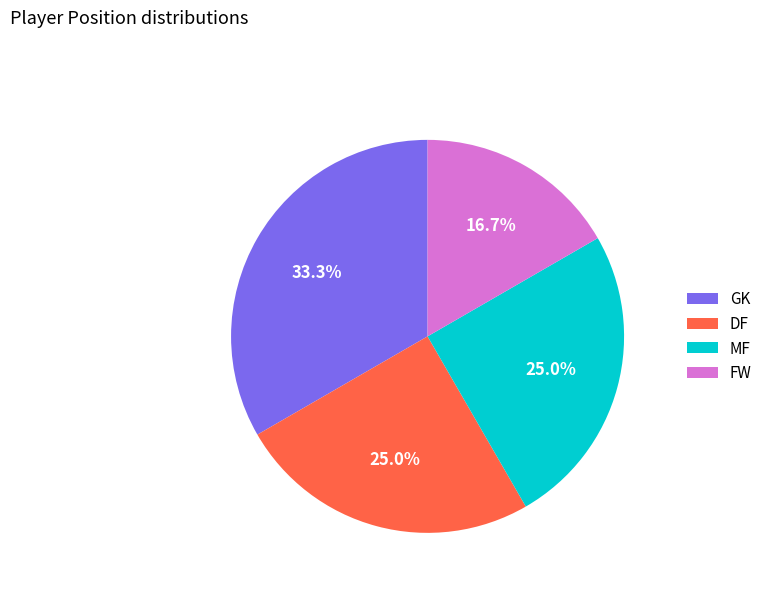

Does MF represent more than half of the total?

No